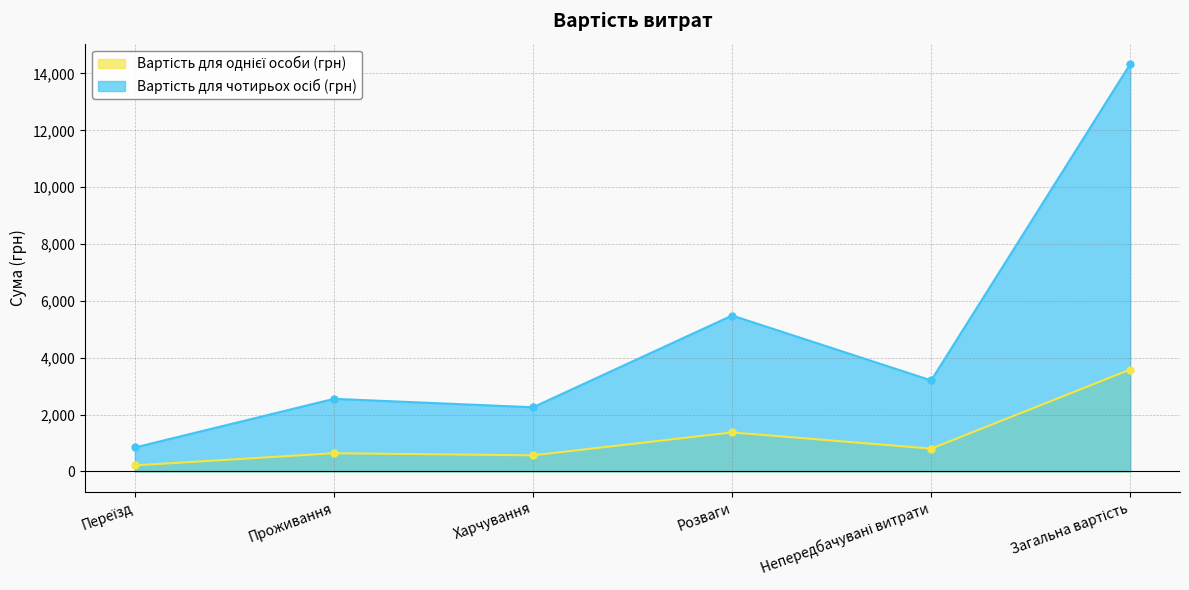

How many data points in Вартість для чотирьох осіб (грн) are less than 3200?

3